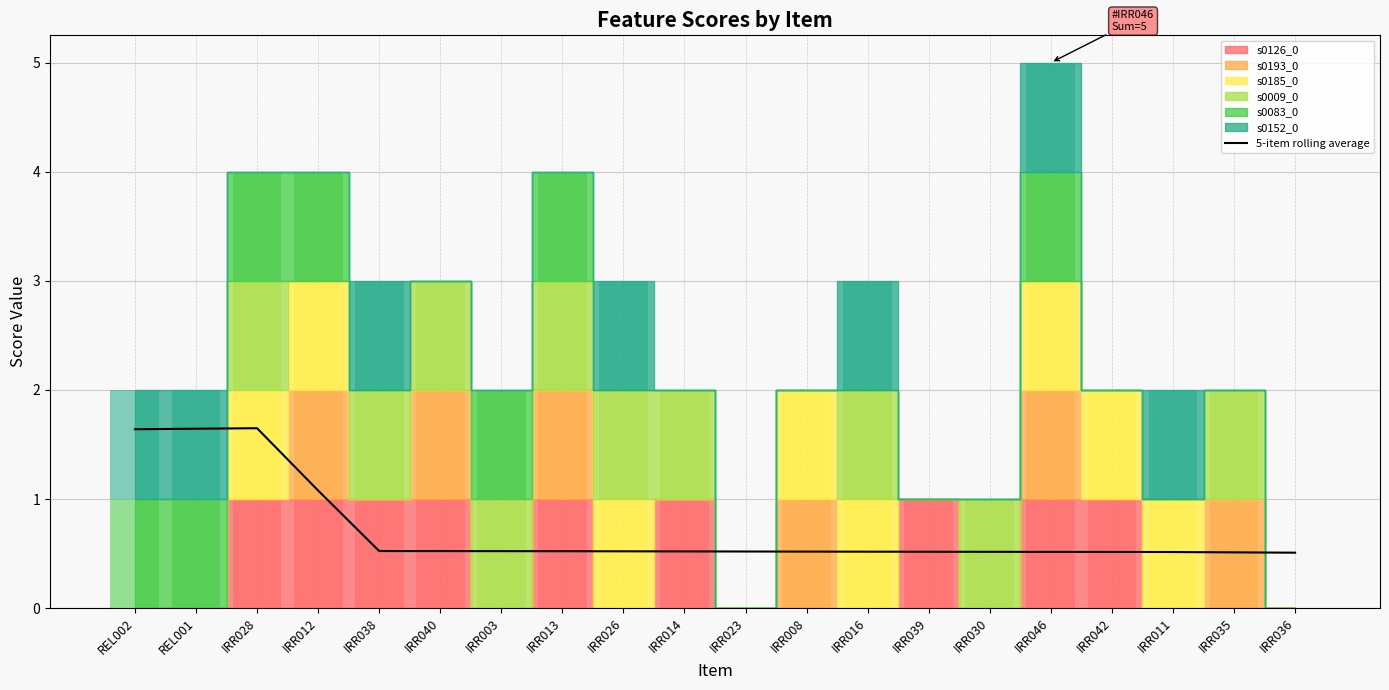

How many bars are there in total?

20